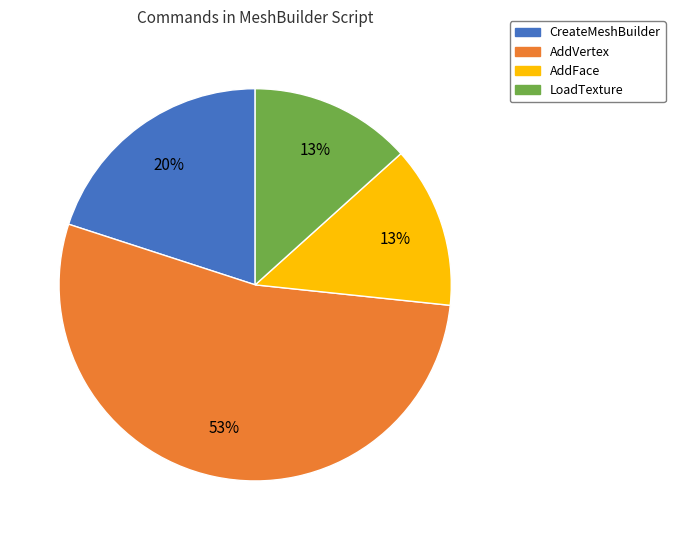

Is LoadTexture the majority of the pie?

No